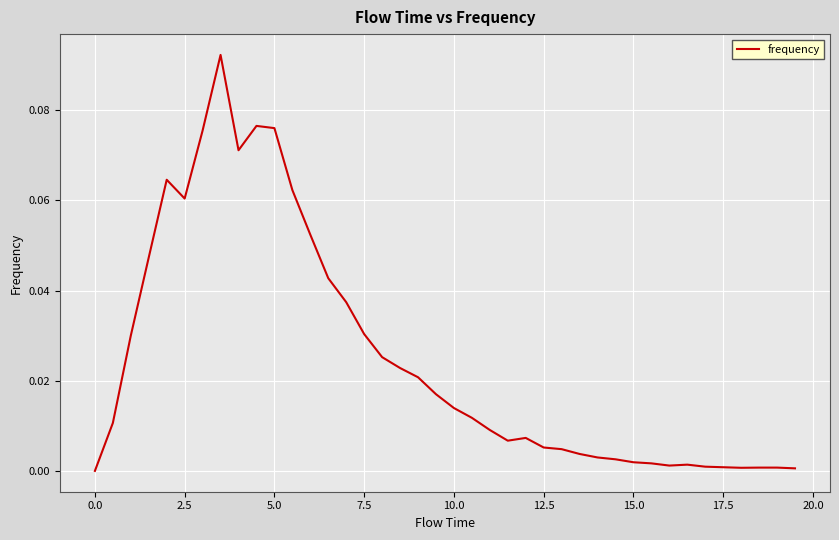

Is it true that the value at 17.5 is 0.0?

True